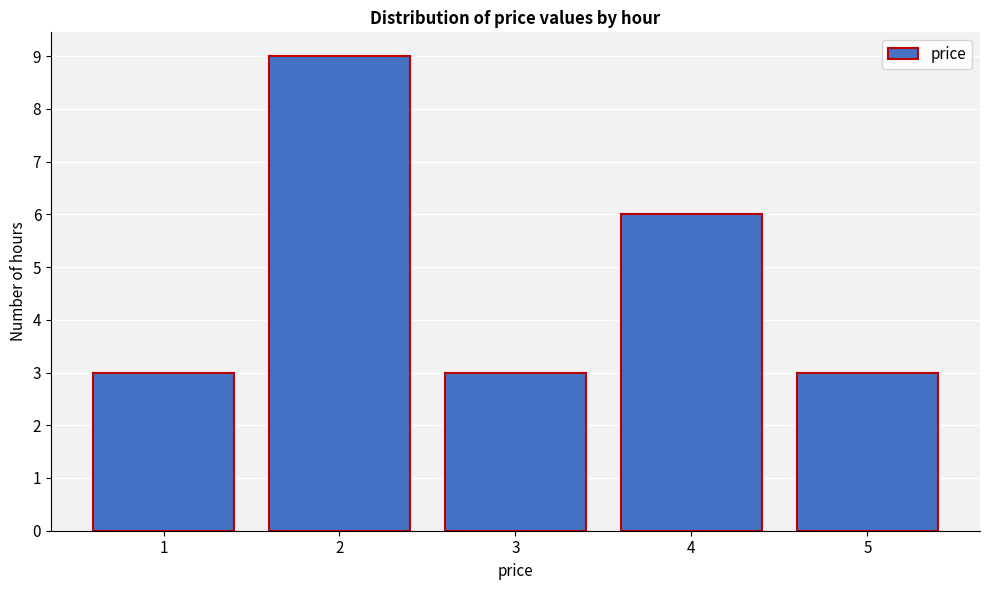

Reading left to right, what are all the values shown in this chart?

3	9	3	6	3